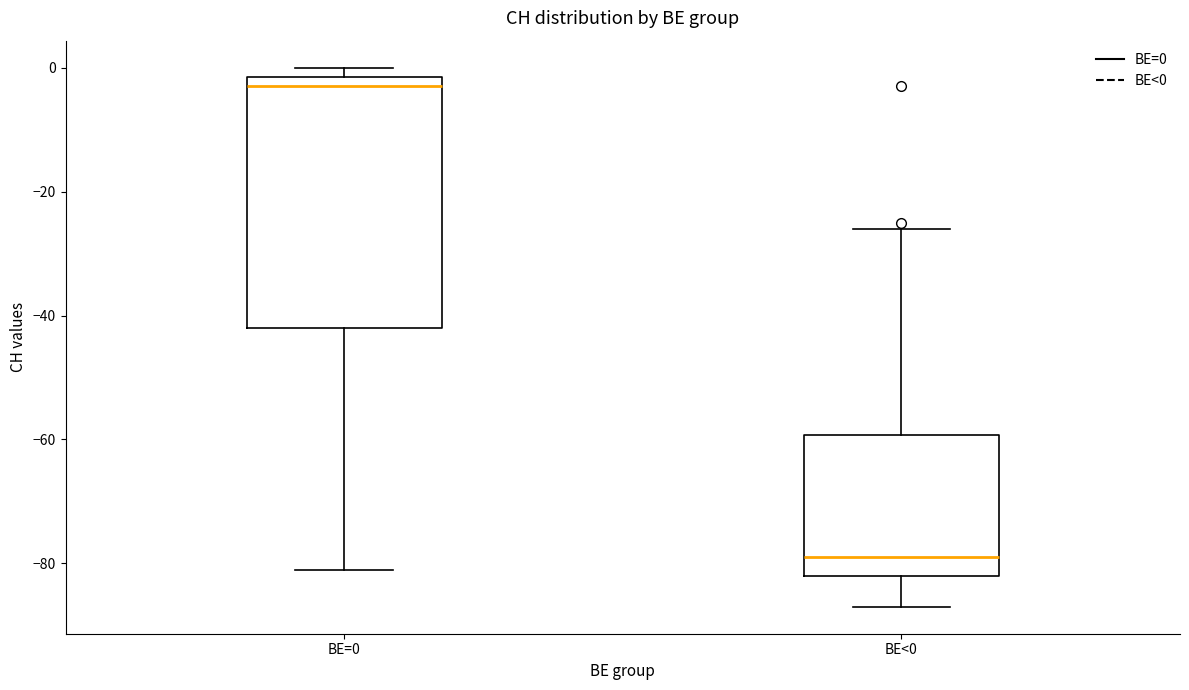

Reading left to right, transcribe this box plot: for each box, give where its median line is, the range the box spans, and where its two whiskers end, as read against the y-axis. The values are not printed on the chart, so give them approximately, as read against the axis.

BE=0: median -2 (just below the box's upper edge), box -42 to -2, whiskers -80 to 0
BE<0: median -78, box -82 to -60, whiskers -86 to -26